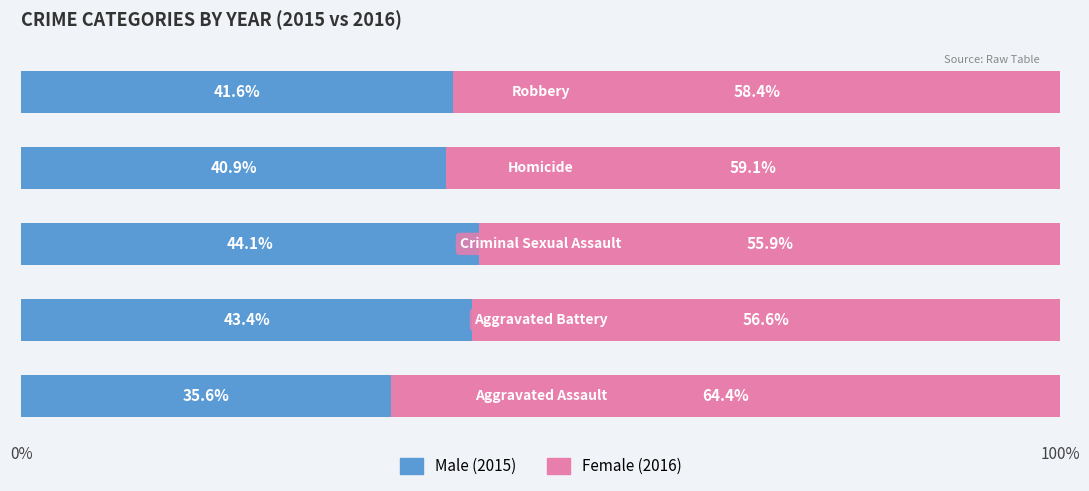

How many categories are shown in the chart?

5